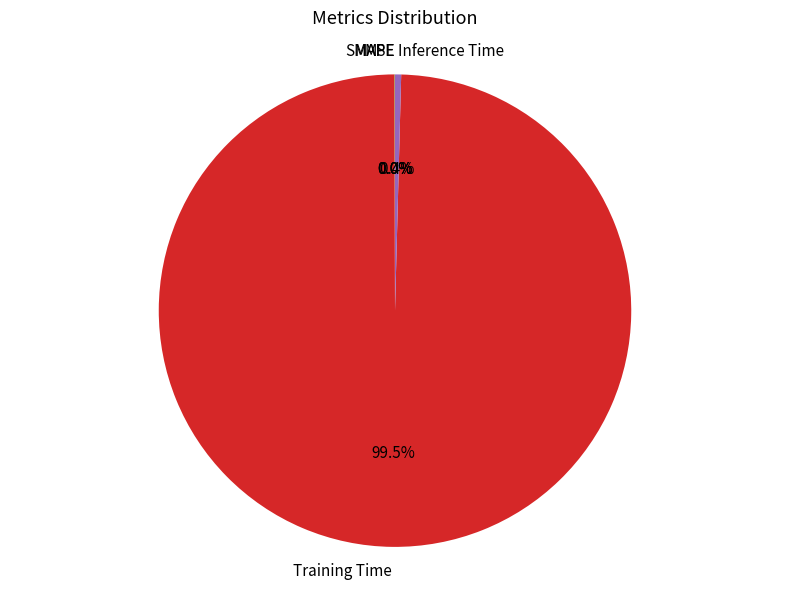

Is there any slice that represents more than half of the pie?

Yes